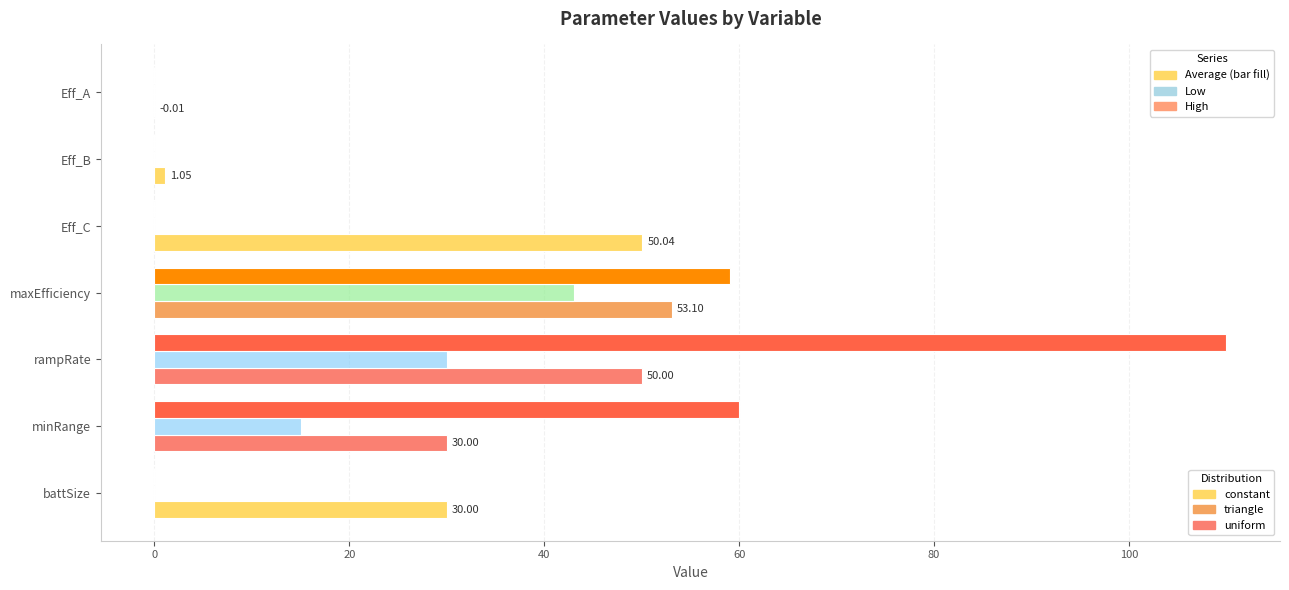

What is the total value across all series at maxEfficiency?

155.2